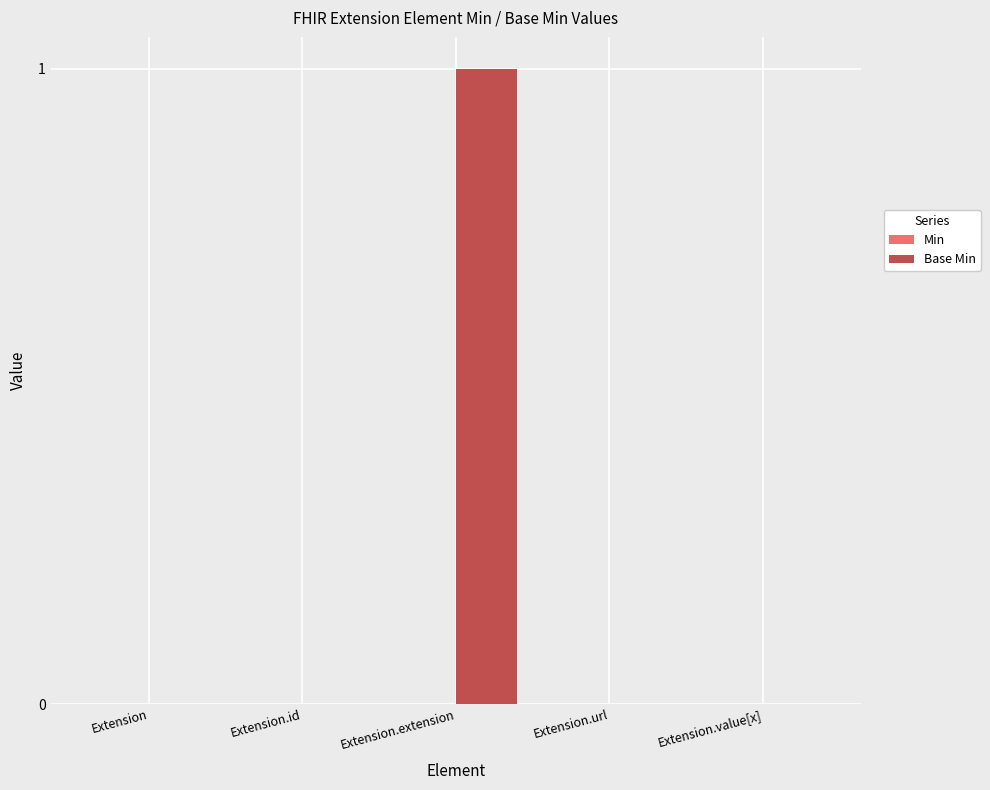

What is the change in value from Extension.id to Extension.extension?

+1